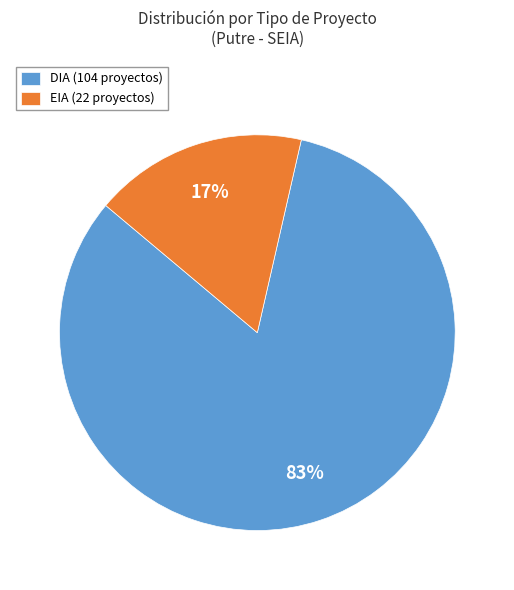

To the nearest percent, what is the combined percentage of DIA and EIA?

100%